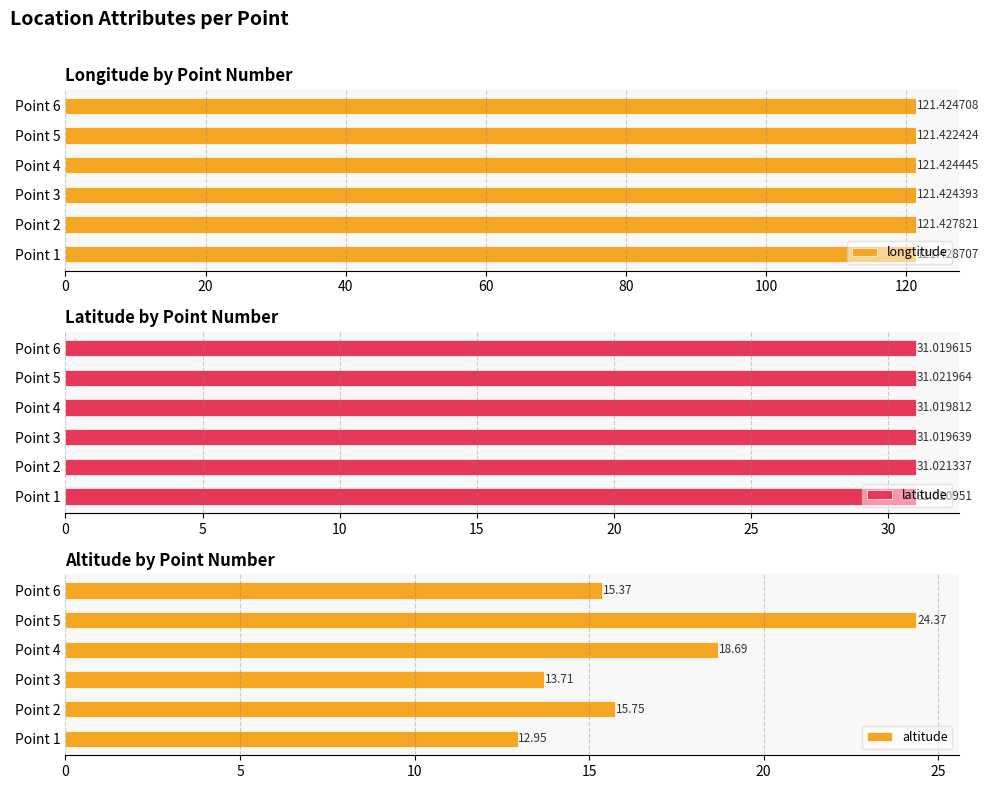

What is the average value of the longtitude series?

121.4